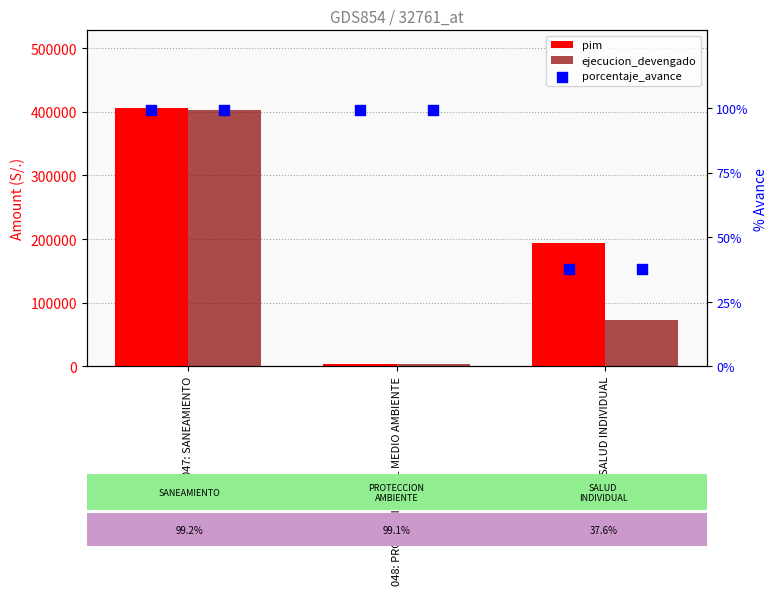

At which category is the sum across all series the highest?

047: SANEAMIENTO